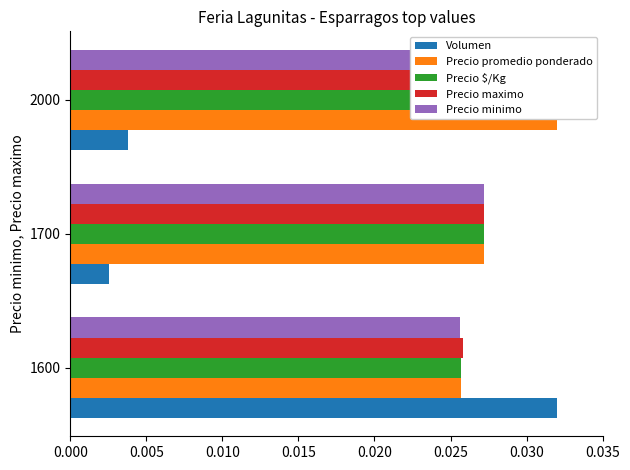

What are all the series names shown in the legend?

Volumen, Precio promedio ponderado, Precio $/Kg, Precio maximo, Precio minimo